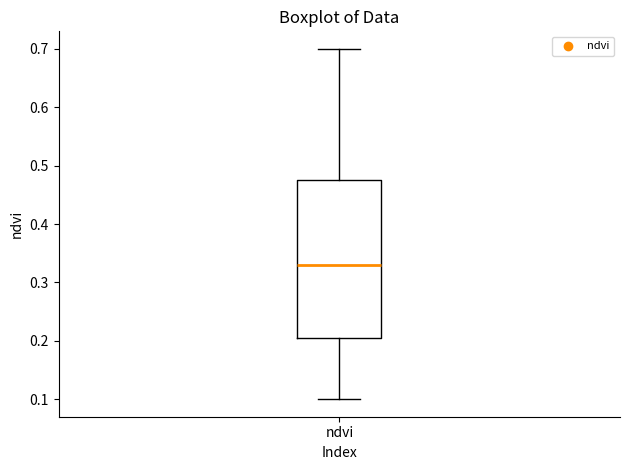

Transcribe this box plot: give where the median line is, the range the box spans, and where the two whiskers end, as read against the y-axis. The values are not printed on the chart, so give them approximately, as read against the axis.

median 0.33, box 0.21 to 0.48, whiskers 0.10 to 0.70